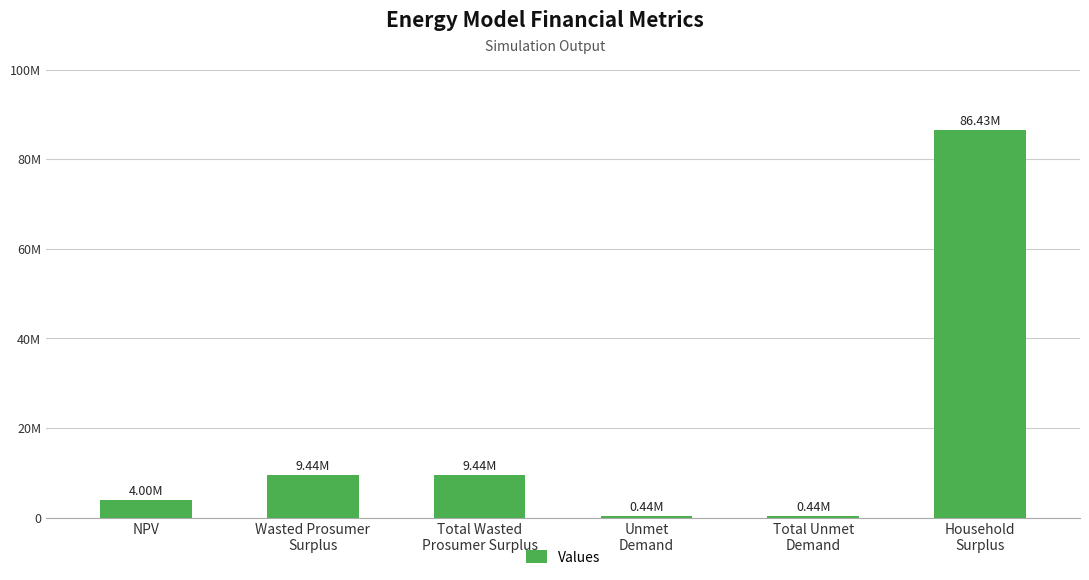

Count the number of data series in this chart.

1